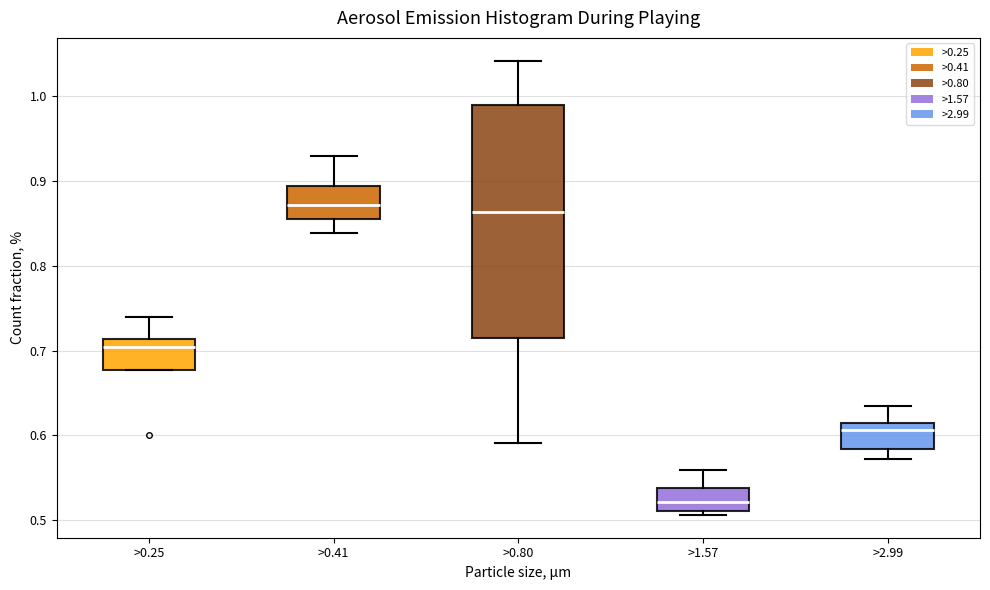

Comparing the boxes themselves (not the whiskers), which one is the tallest?

>0.80